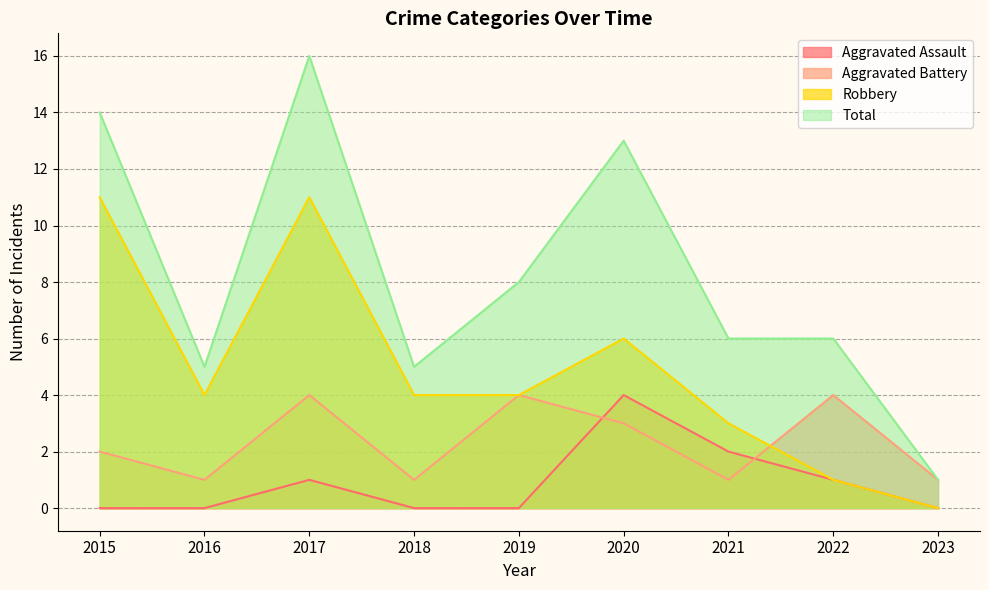

How many data points in Total are above 6?

4